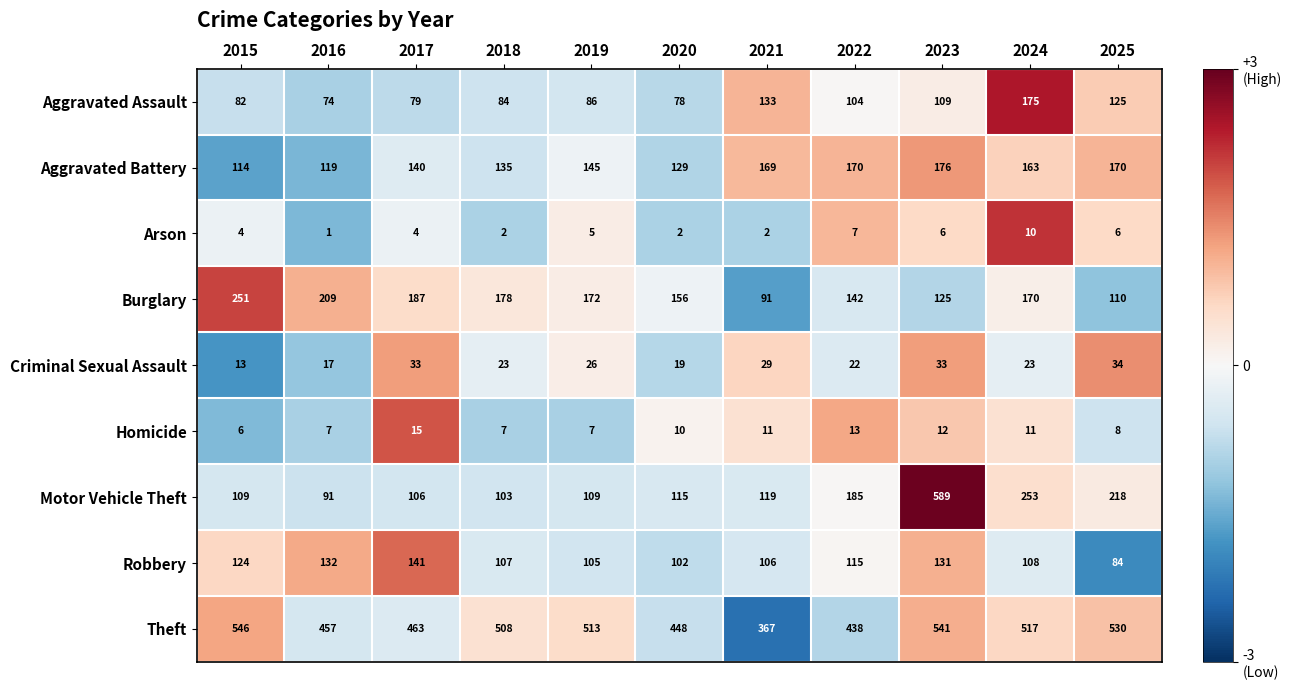

Which series changed the most between 2017 and 2018?

Theft